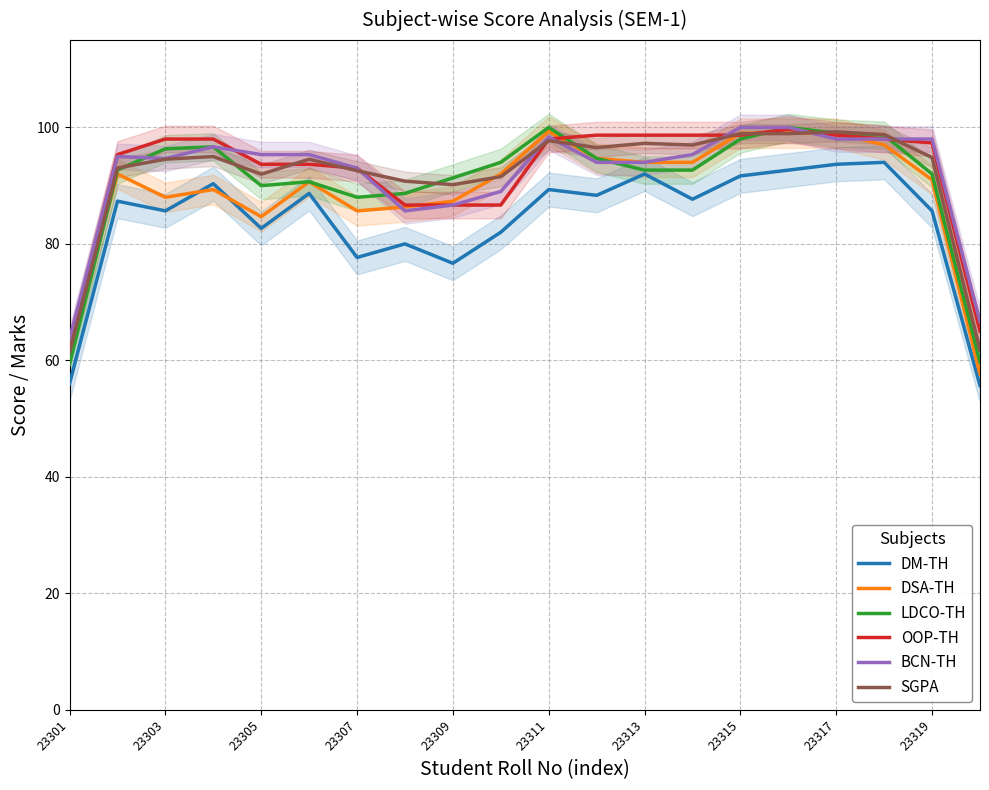

The value of LDCO-TH at 23319 is 92.0. True or false?

True